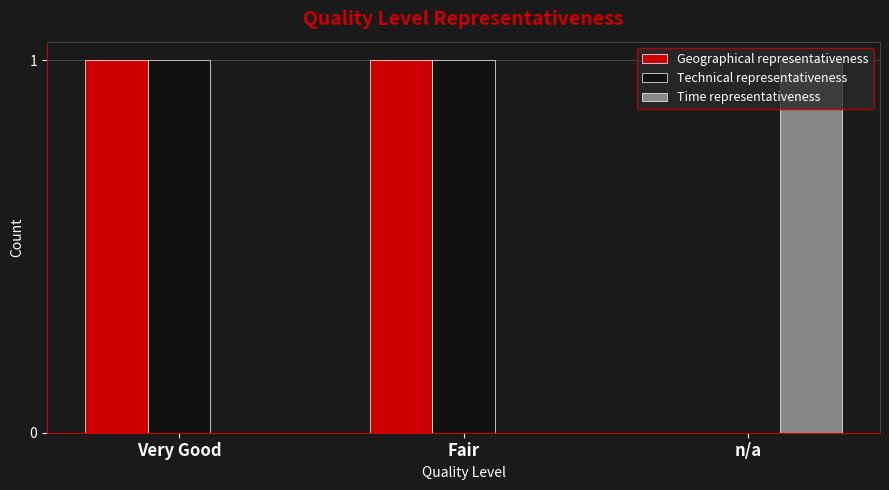

True or false: Technical representativeness has a value of 0 at Very Good.

False